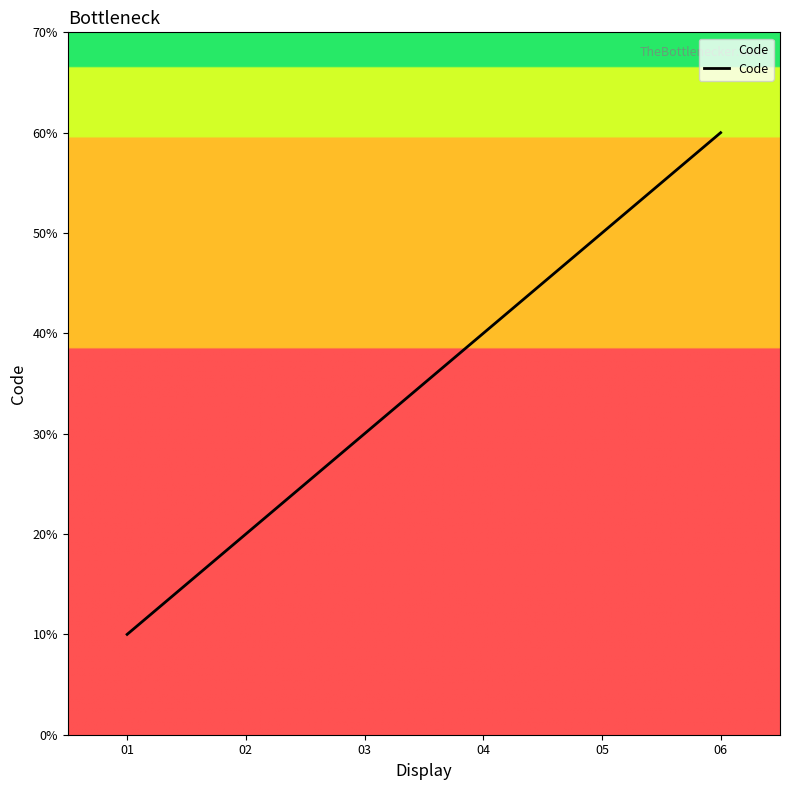

Does the chart display data point markers on the line(s)?

No